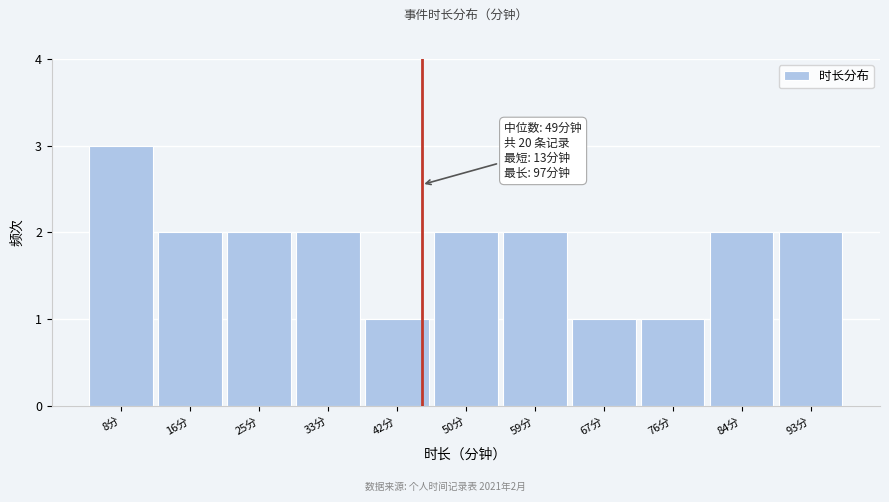

Reading right to left, list all the values displayed in this chart.

2	2	1	1	2	2	1	2	2	2	3